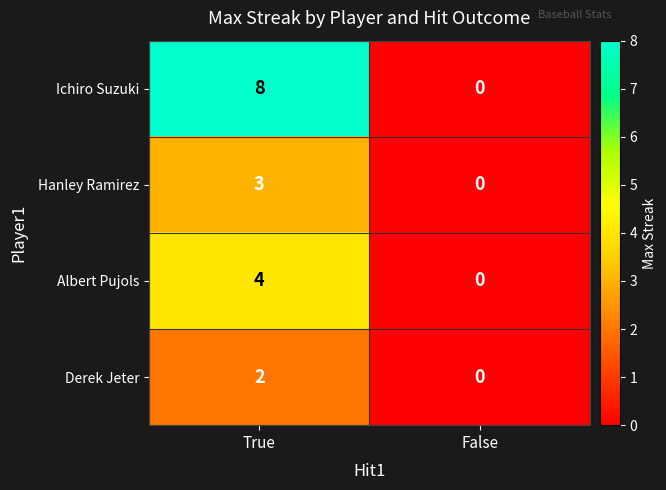

Reading left to right, transcribe all the data shown in this chart.

Ichiro Suzuki: True=8	False=0
Hanley Ramirez: True=3	False=0
Albert Pujols: True=4	False=0
Derek Jeter: True=2	False=0